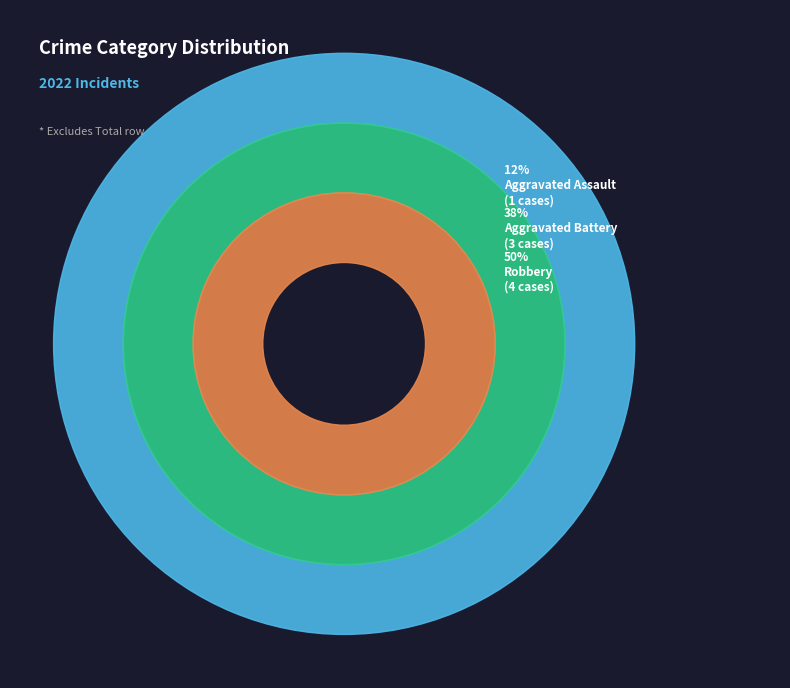

How much of the chart is everything except Criminal Sexual Assault?

100.0%